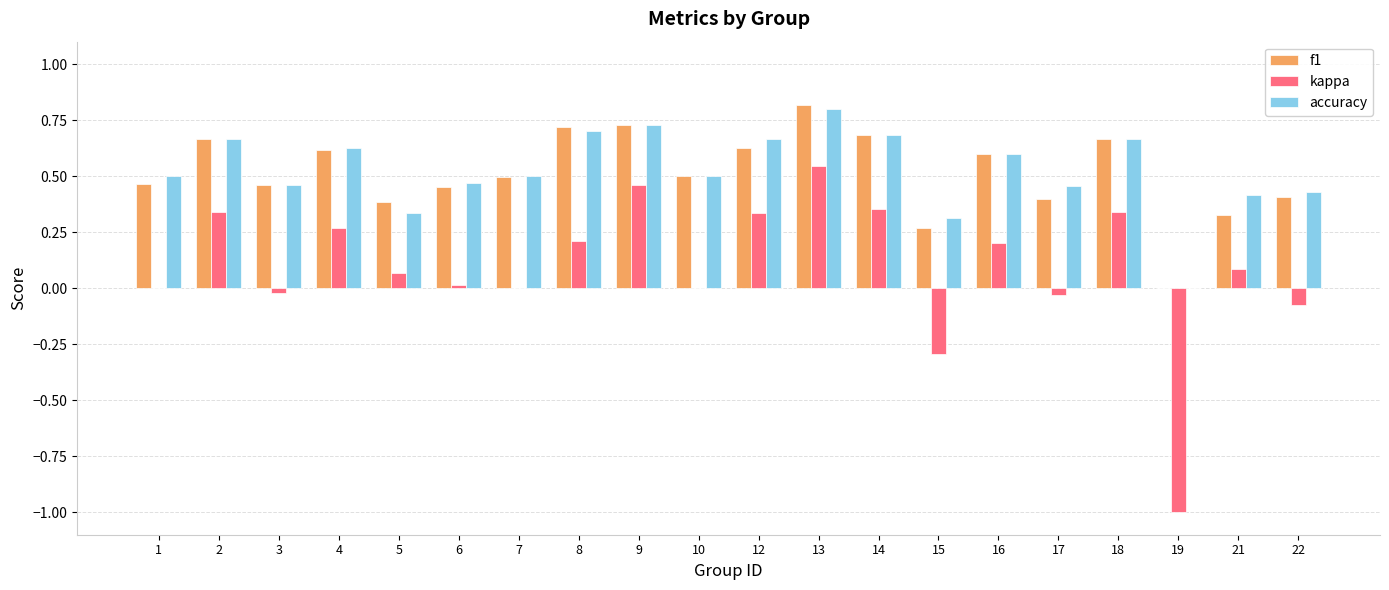

What are all the series names shown in the legend?

f1, kappa, accuracy